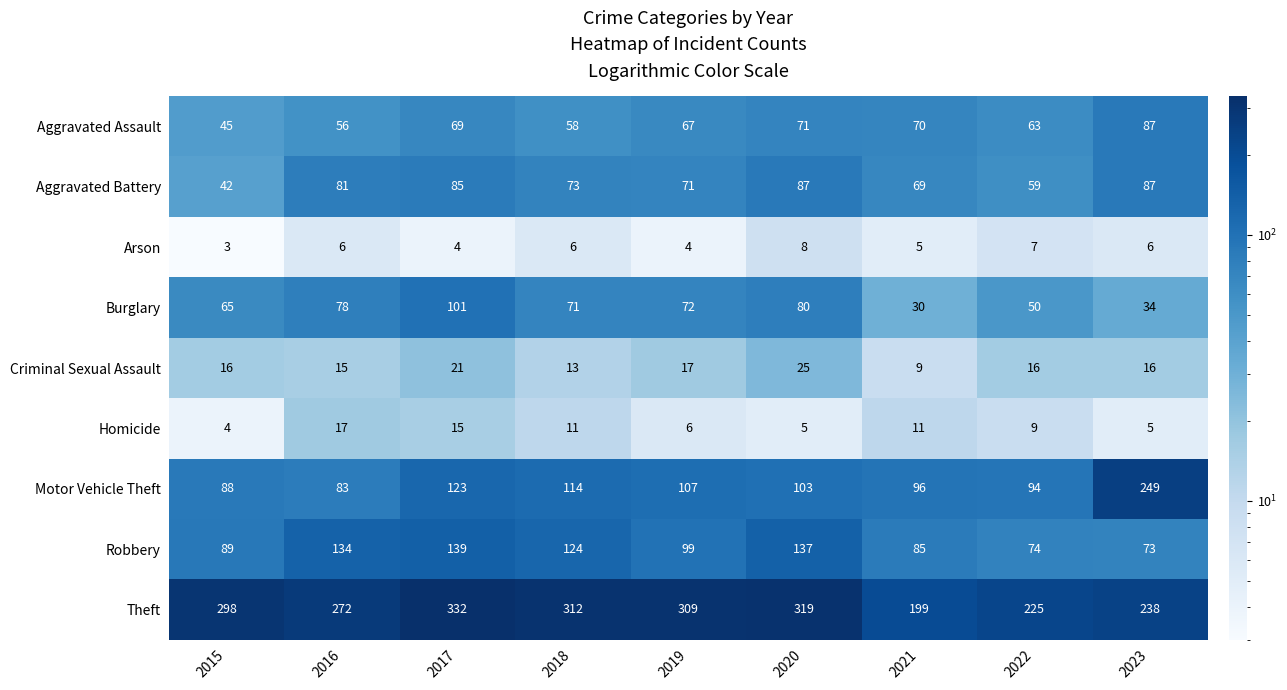

What is the highest value of the Burglary series?

101